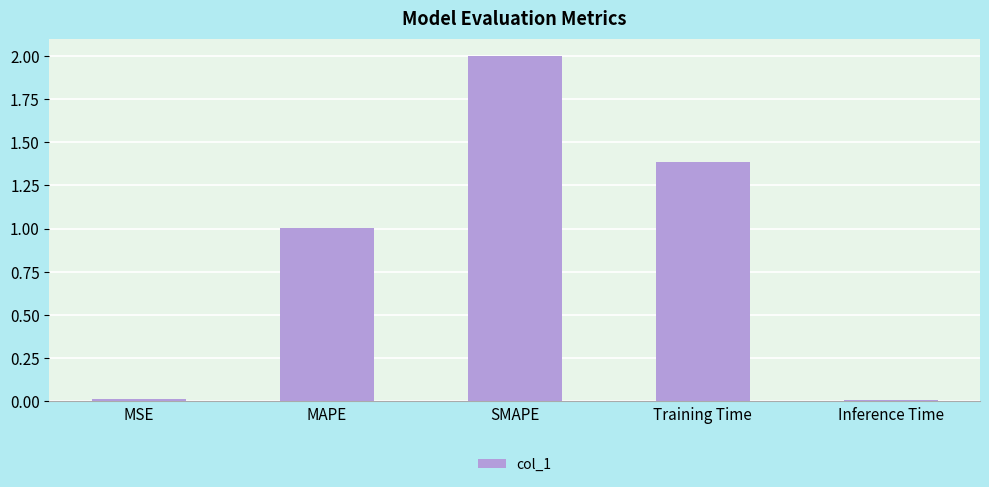

Which label corresponds to the largest value in the chart?

SMAPE